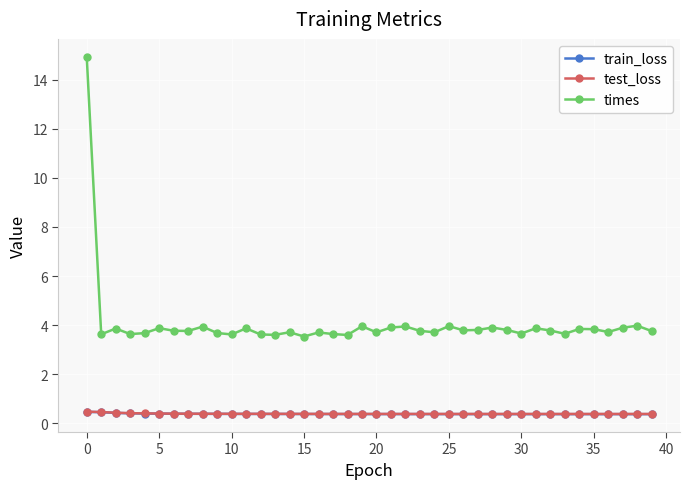

True or false: train_loss and times intersect in this chart.

False